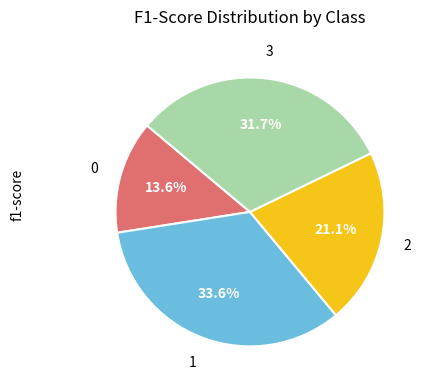

True or false: 3 accounts for 32% of the total.

True